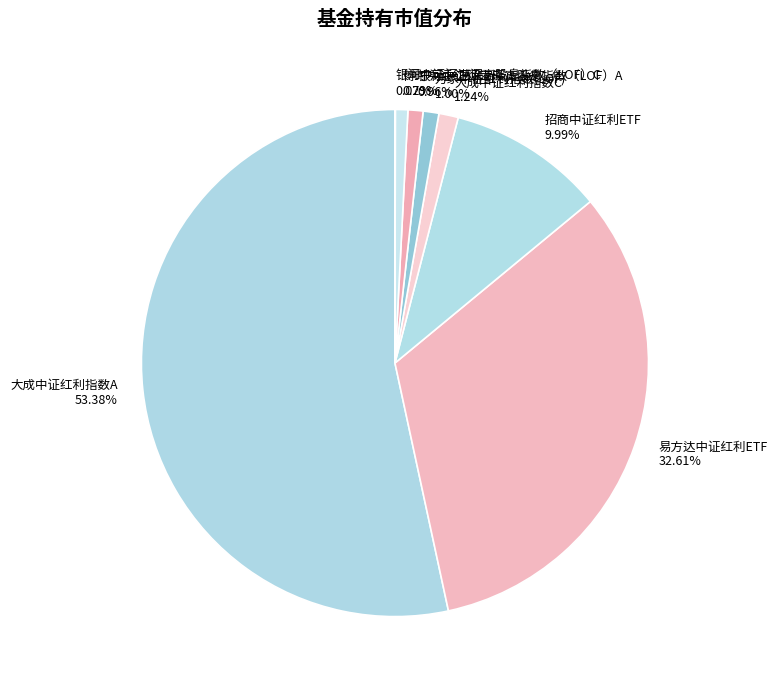

True or false: 易方达中证红利ETF accounts for 47% of the total.

False